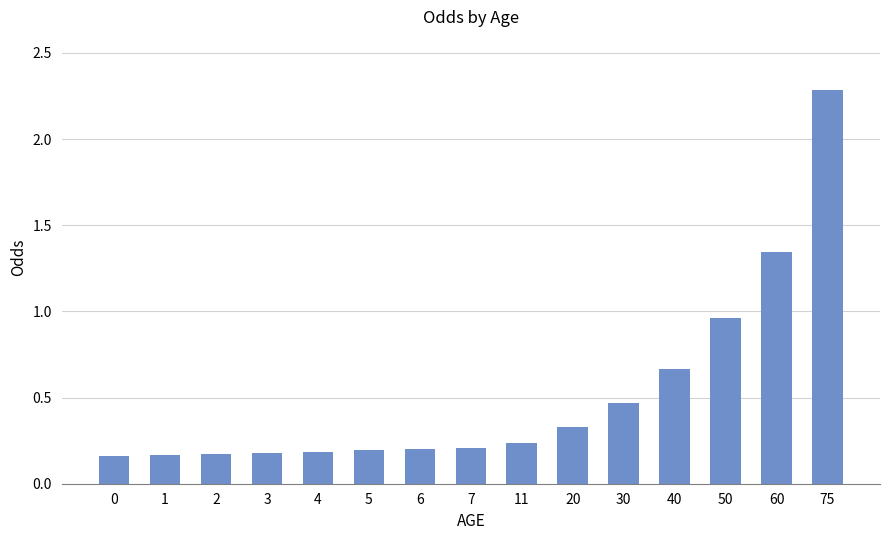

What is the sum of all values?

7.8